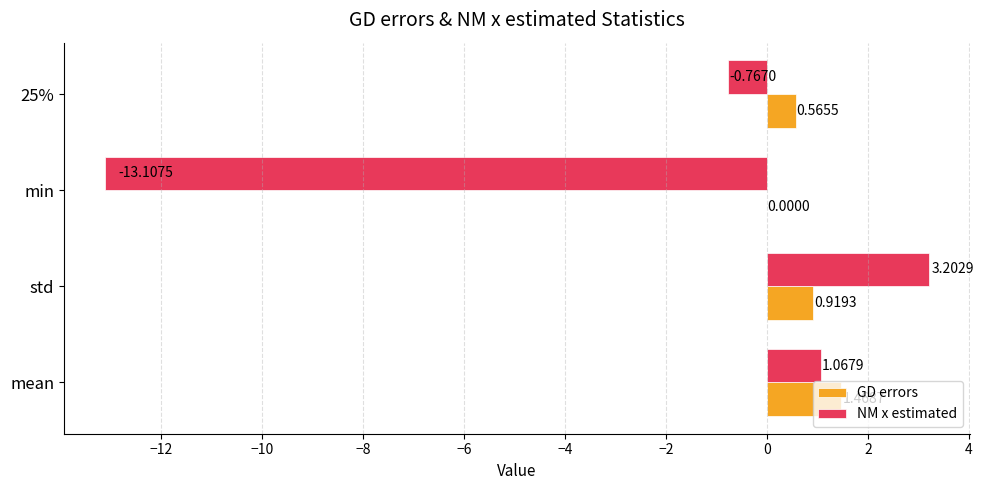

What is the sum of all NM x estimated values?

-9.6